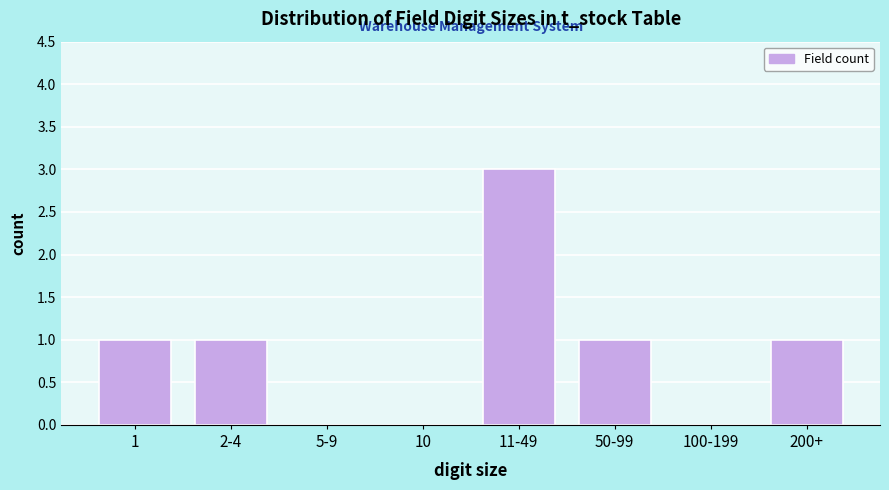

Reading right to left, extract all data points from this chart.

200+=1	100-199=0	50-99=1	11-49=3	10=0	5-9=0	2-4=1	1=1